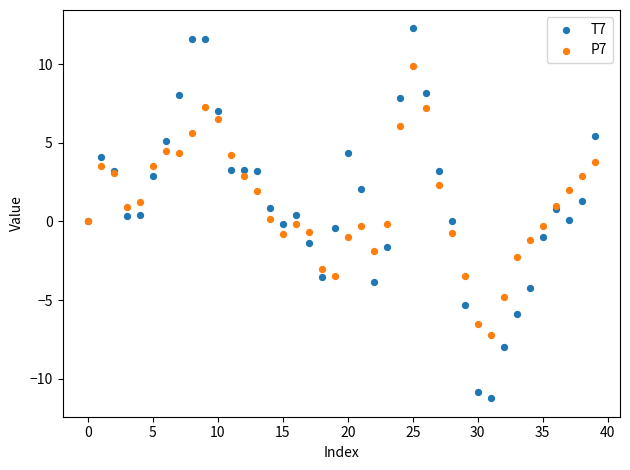

Which series has the largest Y range (max minus min)?

T7